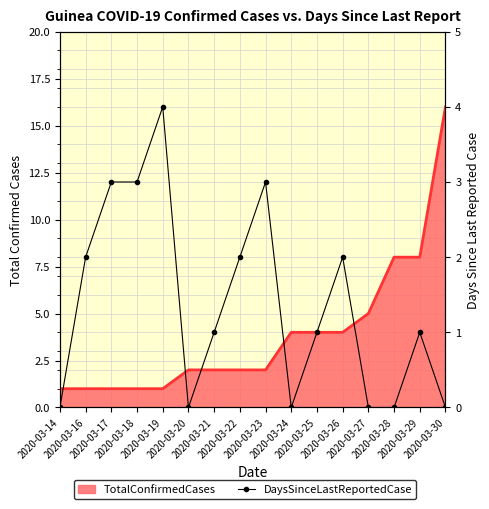

What is the difference between the values at 2020-03-25 and 2020-03-14?

1